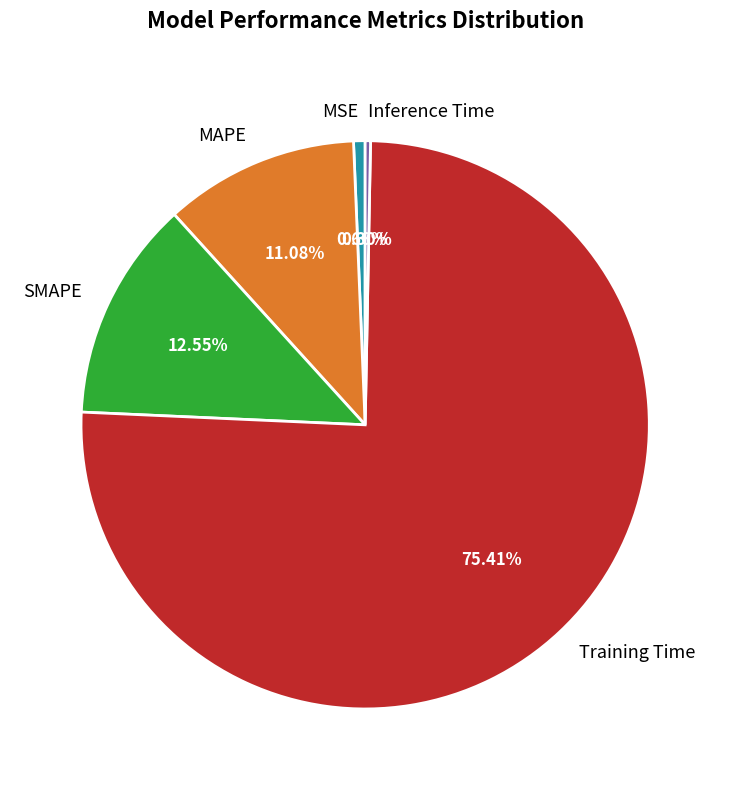

Which has a higher value, SMAPE or Inference Time?

SMAPE